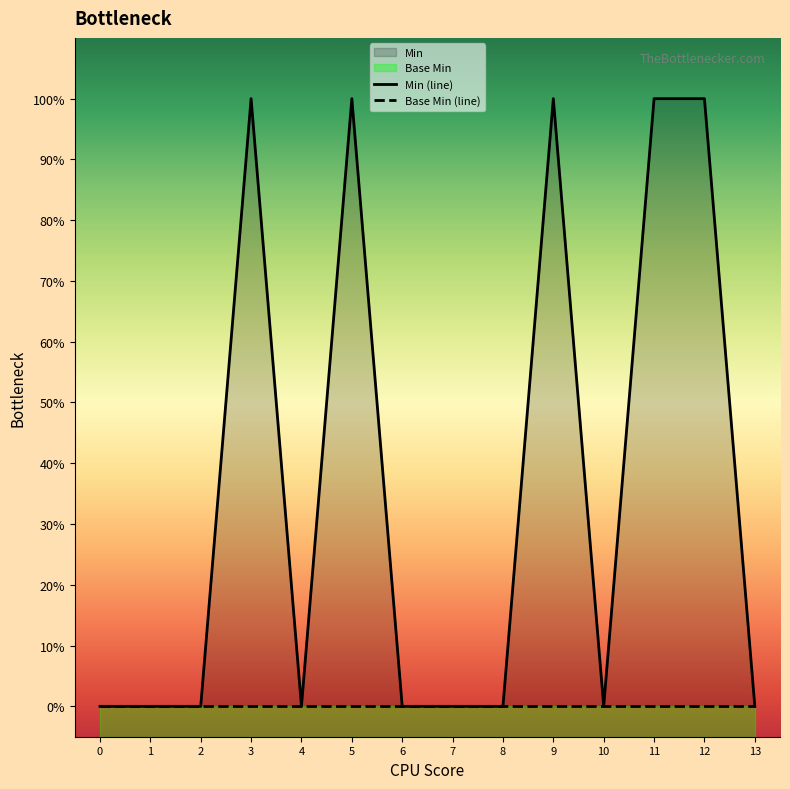

How many points are lower than both their immediate neighbors (excluding endpoints)?

2